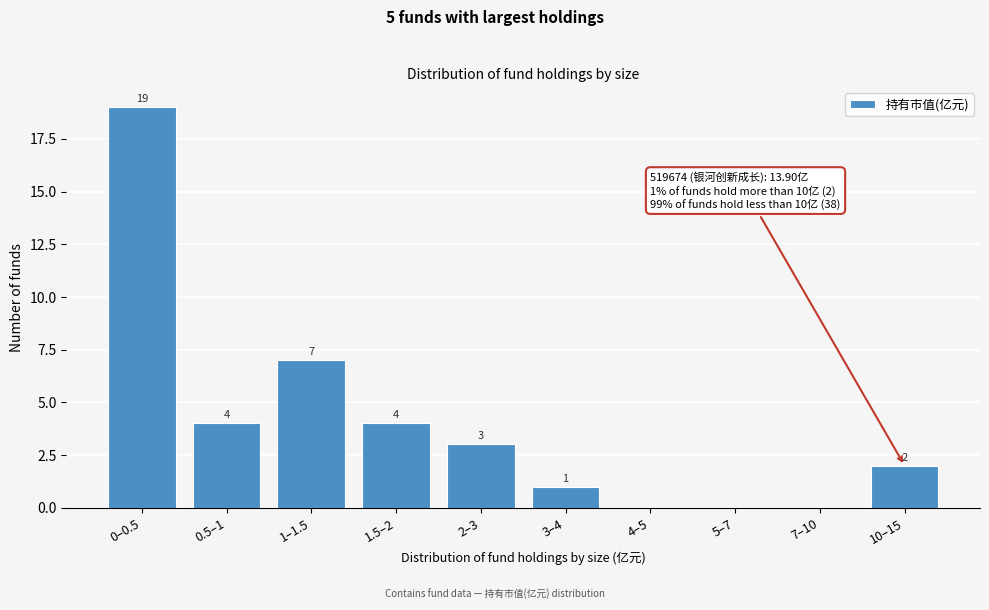

Reading left to right, list all the values displayed in this chart.

0–0.5=19	0.5–1=4	1–1.5=7	1.5–2=4	2–3=3	3–4=1	4–5=0	5–7=0	7–10=0	10–15=2